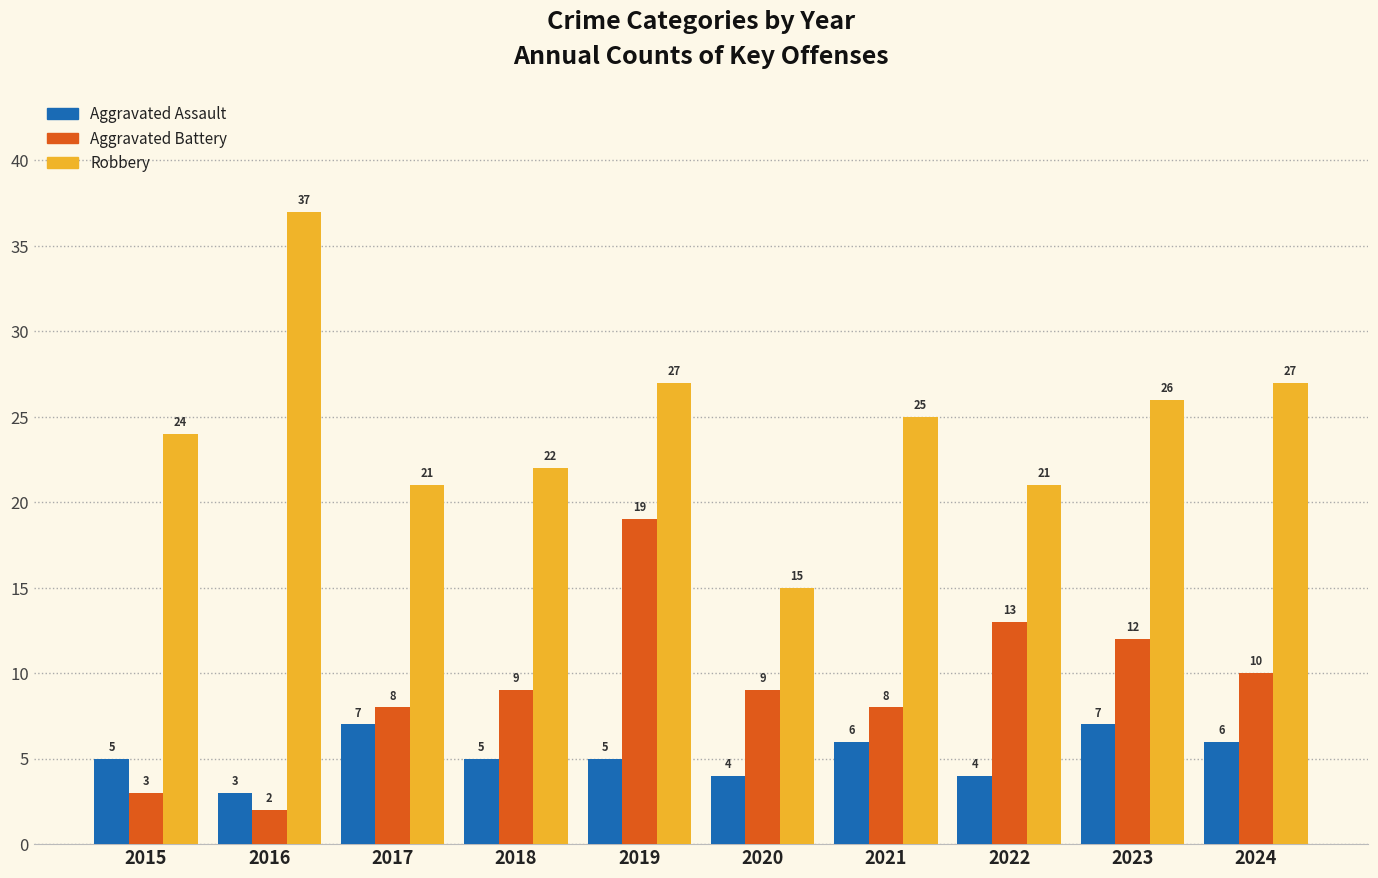

Count the number of categories in the chart.

10